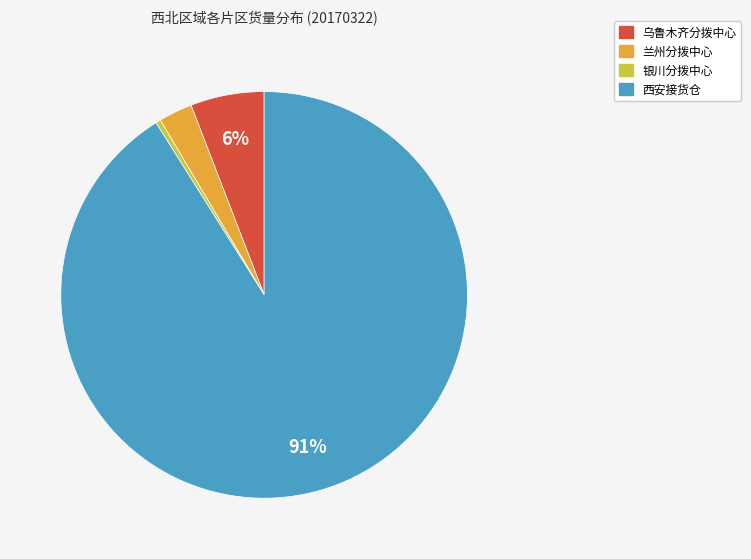

The 银川分拨中心 slice represents 10% of the pie. True or false?

False